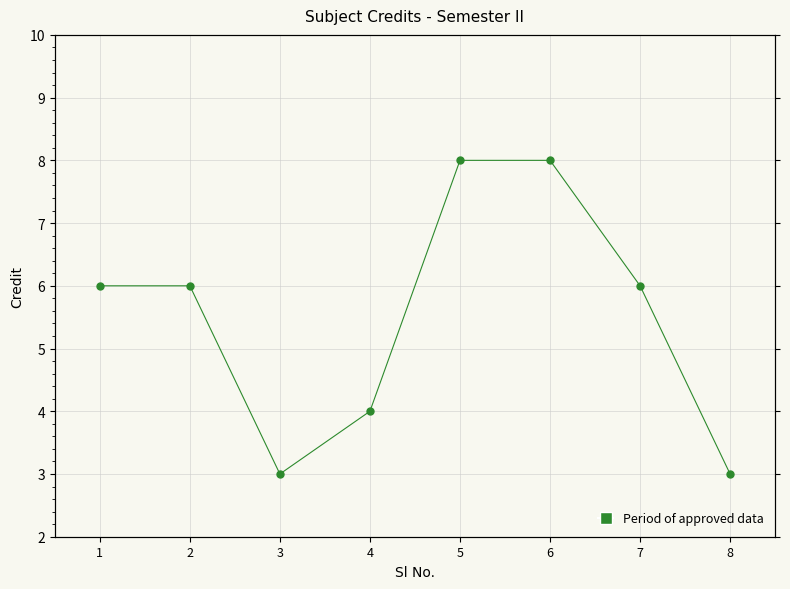

Reading left to right, list all the values displayed in this chart.

6	6	3	4	8	8	6	3